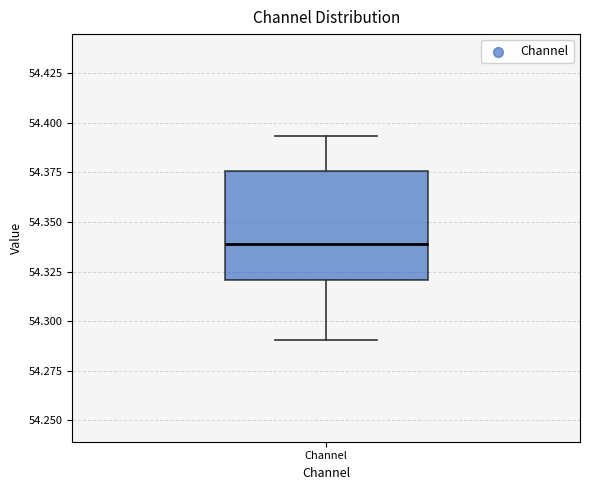

Read this box plot against the y-axis: the position of the median line, the range covered by the box, and the ends of both whiskers. The values are not printed on the chart, so give them approximately, as read against the axis.

median 54.340, box 54.320 to 54.375, whiskers 54.290 to 54.395